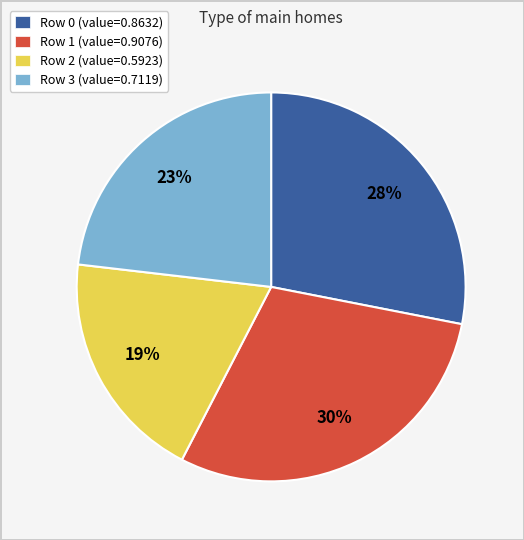

Which category has the smallest portion of the pie?

Row 2